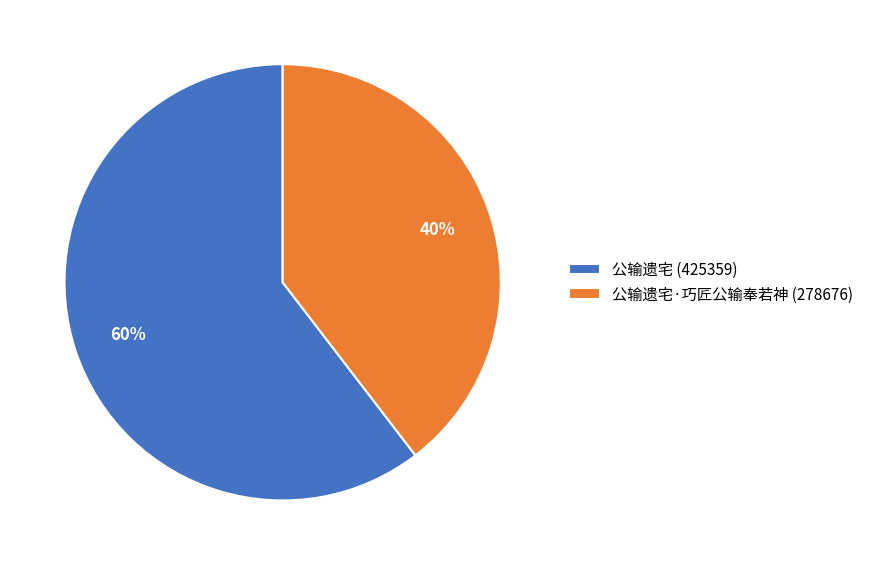

To the nearest percent, what is the average slice percentage?

50%